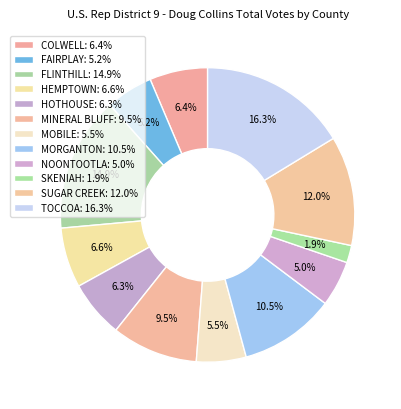

Is there any slice that represents more than half of the pie?

No